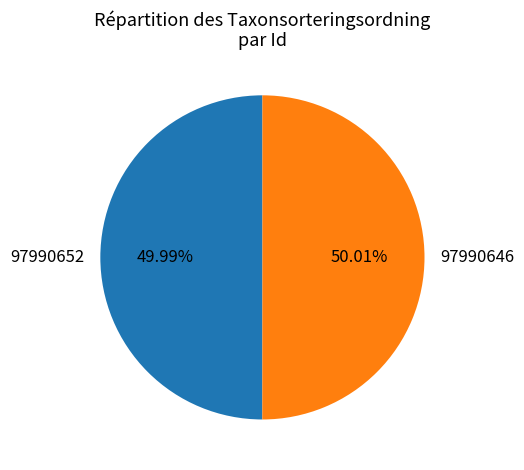

Combined, do 97990652 and 97990646 account for over 50%?

Yes